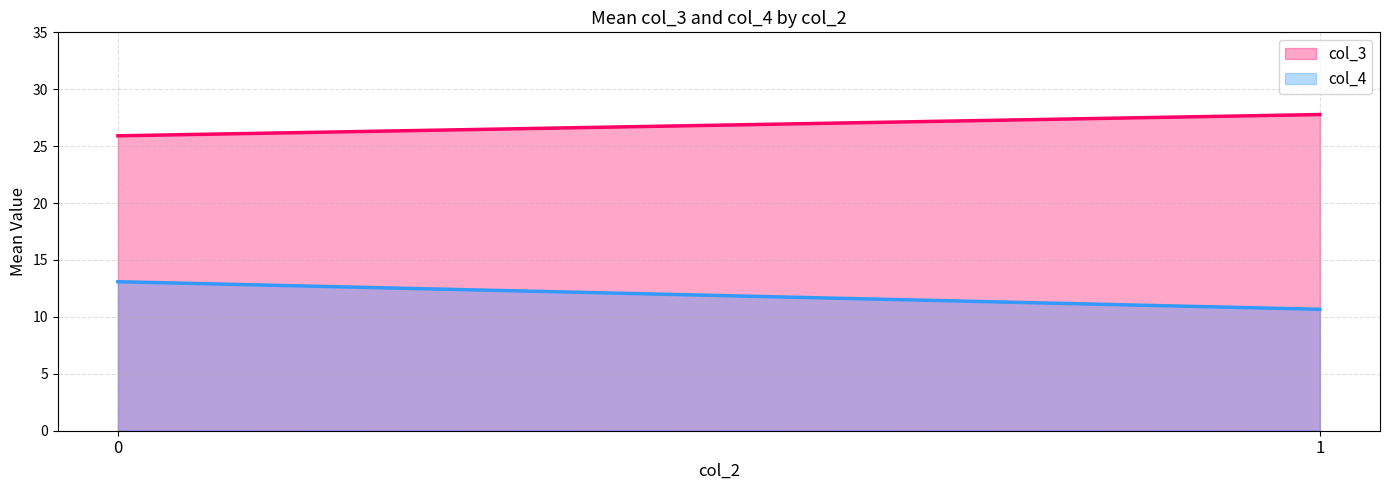

True or false: col_4 has a value of 13.1 at 0.

True